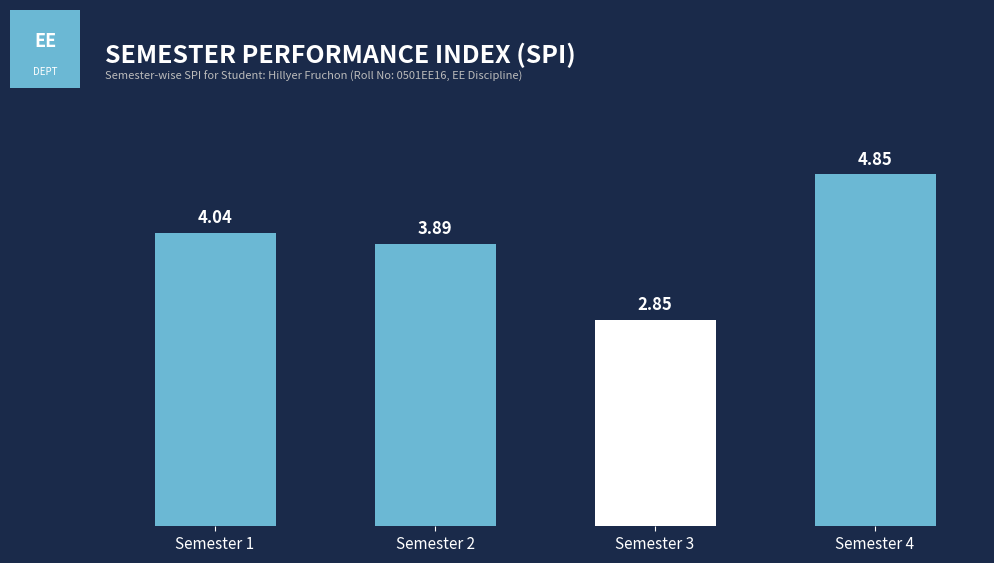

List the labels in order of value, smallest first.

Semester 3, Semester 2, Semester 1, Semester 4